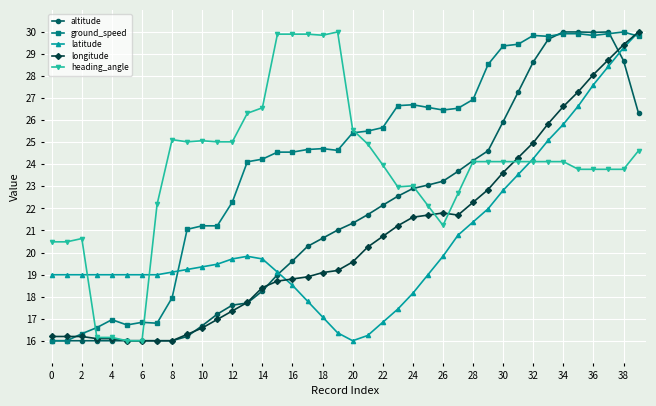

What is the minimum value shown in the chart?

16.0